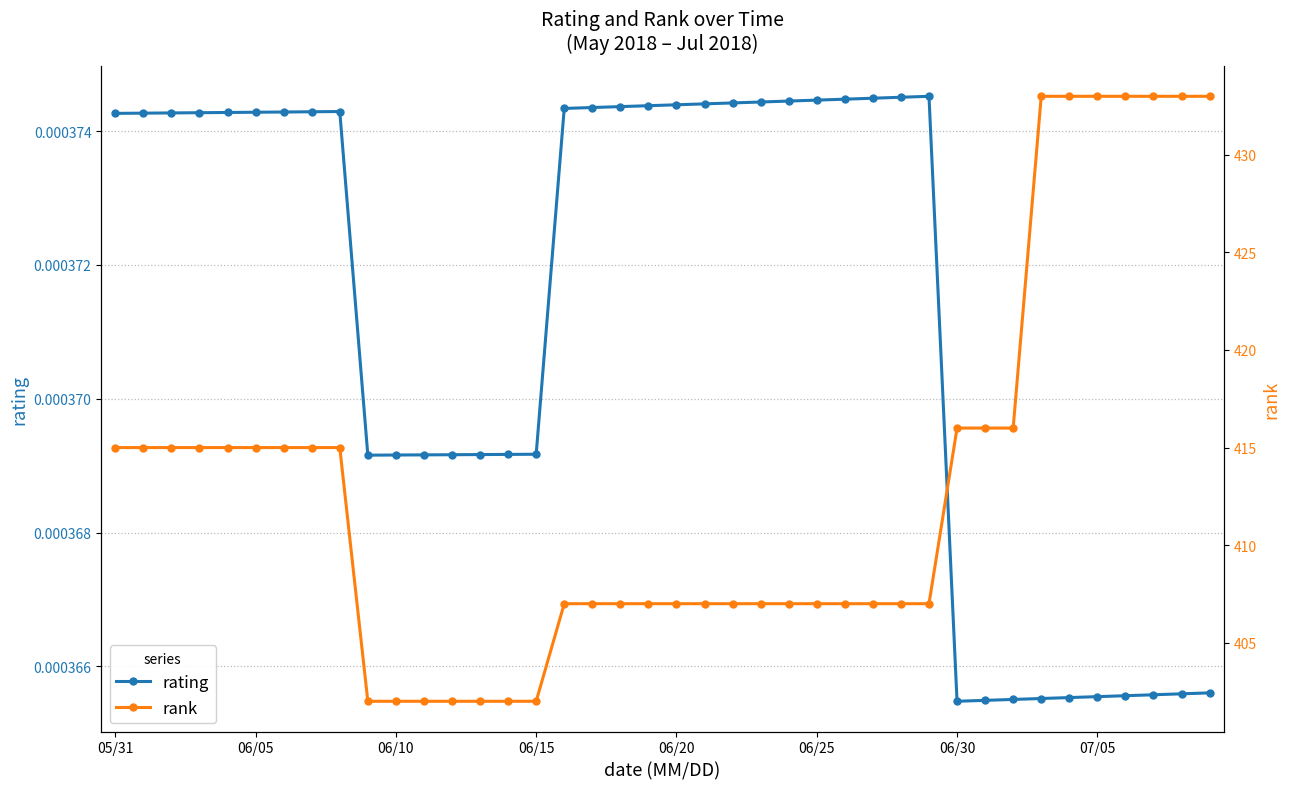

True or false: rating and rank intersect in this chart.

False